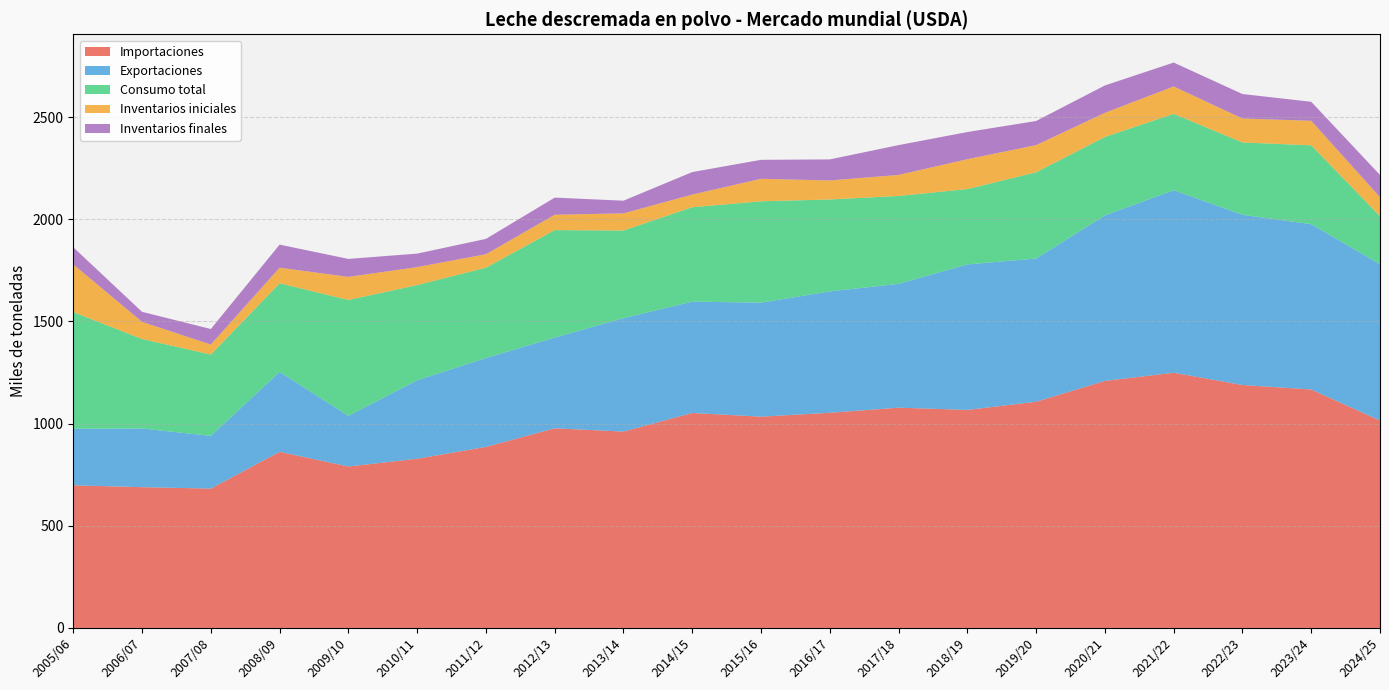

Reading right to left, transcribe all the data shown in this chart.

Importaciones: 2005/06=698	2006/07=689	2007/08=682	2008/09=862	2009/10=790	2010/11=828	2011/12=886	2012/13=977	2013/14=961	2014/15=1052	2015/16=1034	2016/17=1053	2017/18=1078	2018/19=1067	2019/20=1107	2020/21=1209	2021/22=1249	2022/23=1189	2023/24=1167	2024/25=1015
Exportaciones: 2005/06=277	2006/07=287	2007/08=258	2008/09=391	2009/10=248	2010/11=384	2011/12=435	2012/13=444	2013/14=555	2014/15=545	2015/16=558	2016/17=594	2017/18=606	2018/19=712	2019/20=701	2020/21=810	2021/22=893	2022/23=833	2023/24=809	2024/25=765
Consumo total: 2005/06=571	2006/07=438	2007/08=398	2008/09=434	2009/10=567	2010/11=466	2011/12=442	2012/13=526	2013/14=429	2014/15=462	2015/16=496	2016/17=450	2017/18=430	2018/19=369	2019/20=422	2020/21=384	2021/22=374	2022/23=354	2023/24=386	2024/25=235
Inventarios iniciales: 2005/06=233	2006/07=84	2007/08=49	2008/09=76	2009/10=113	2010/11=88	2011/12=66	2012/13=75	2013/14=84	2014/15=62	2015/16=110	2016/17=93	2017/18=103	2018/19=146	2019/20=133	2020/21=118	2021/22=134	2022/23=117	2023/24=120	2024/25=93
Inventarios finales: 2005/06=84	2006/07=49	2007/08=76	2008/09=113	2009/10=88	2010/11=66	2011/12=75	2012/13=84	2013/14=62	2014/15=110	2015/16=93	2016/17=103	2017/18=146	2018/19=133	2019/20=118	2020/21=134	2021/22=117	2022/23=120	2023/24=93	2024/25=109